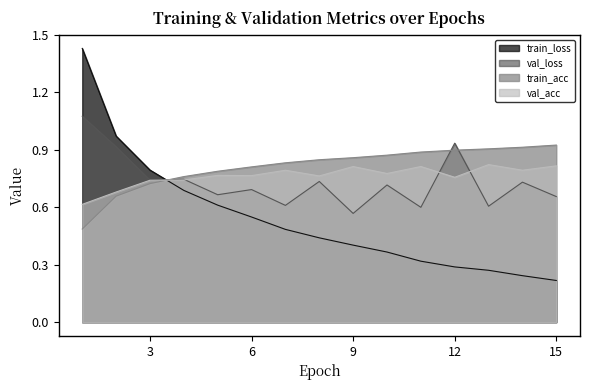

Reading left to right, what are all the values shown in this chart?

train_loss: 1=1.4	2=1.0	3=0.8	4=0.7	5=0.6	6=0.5	7=0.5	8=0.4	9=0.4	10=0.4	11=0.3	12=0.3	13=0.3	14=0.2	15=0.2
val_loss: 1=1.1	2=0.9	3=0.7	4=0.7	5=0.7	6=0.7	7=0.6	8=0.7	9=0.6	10=0.7	11=0.6	12=0.9	13=0.6	14=0.7	15=0.7
train_acc: 1=0.5	2=0.7	3=0.7	4=0.8	5=0.8	6=0.8	7=0.8	8=0.8	9=0.9	10=0.9	11=0.9	12=0.9	13=0.9	14=0.9	15=0.9
val_acc: 1=0.6	2=0.7	3=0.7	4=0.7	5=0.8	6=0.8	7=0.8	8=0.8	9=0.8	10=0.8	11=0.8	12=0.8	13=0.8	14=0.8	15=0.8